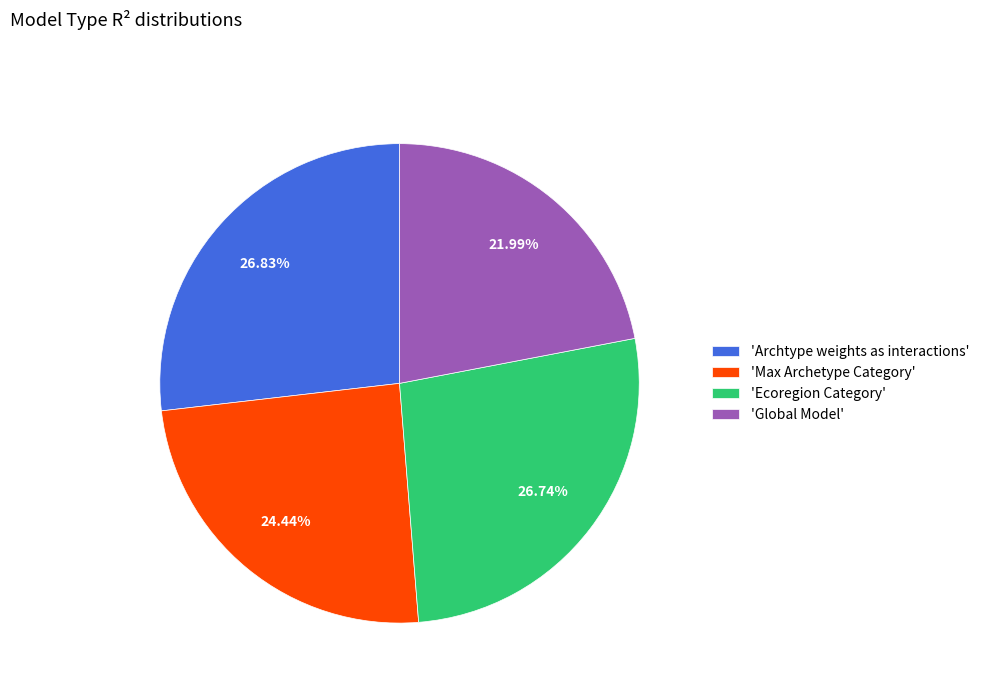

Combined, do 'Max Archetype Category' and 'Global Model' account for over 50%?

No